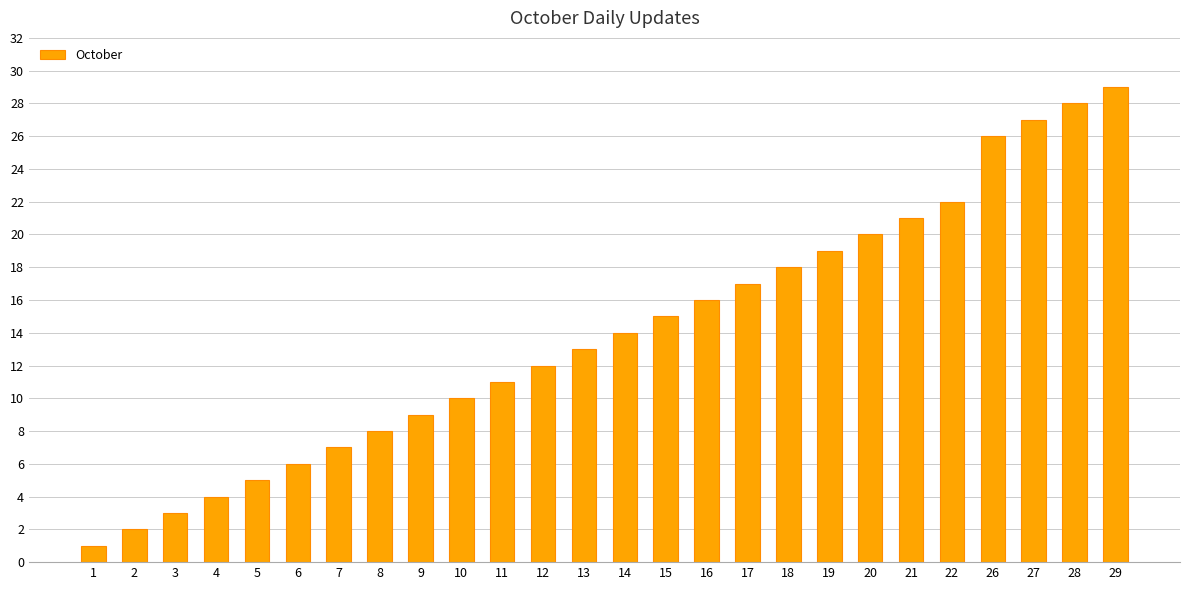

How many values are below 14?

13